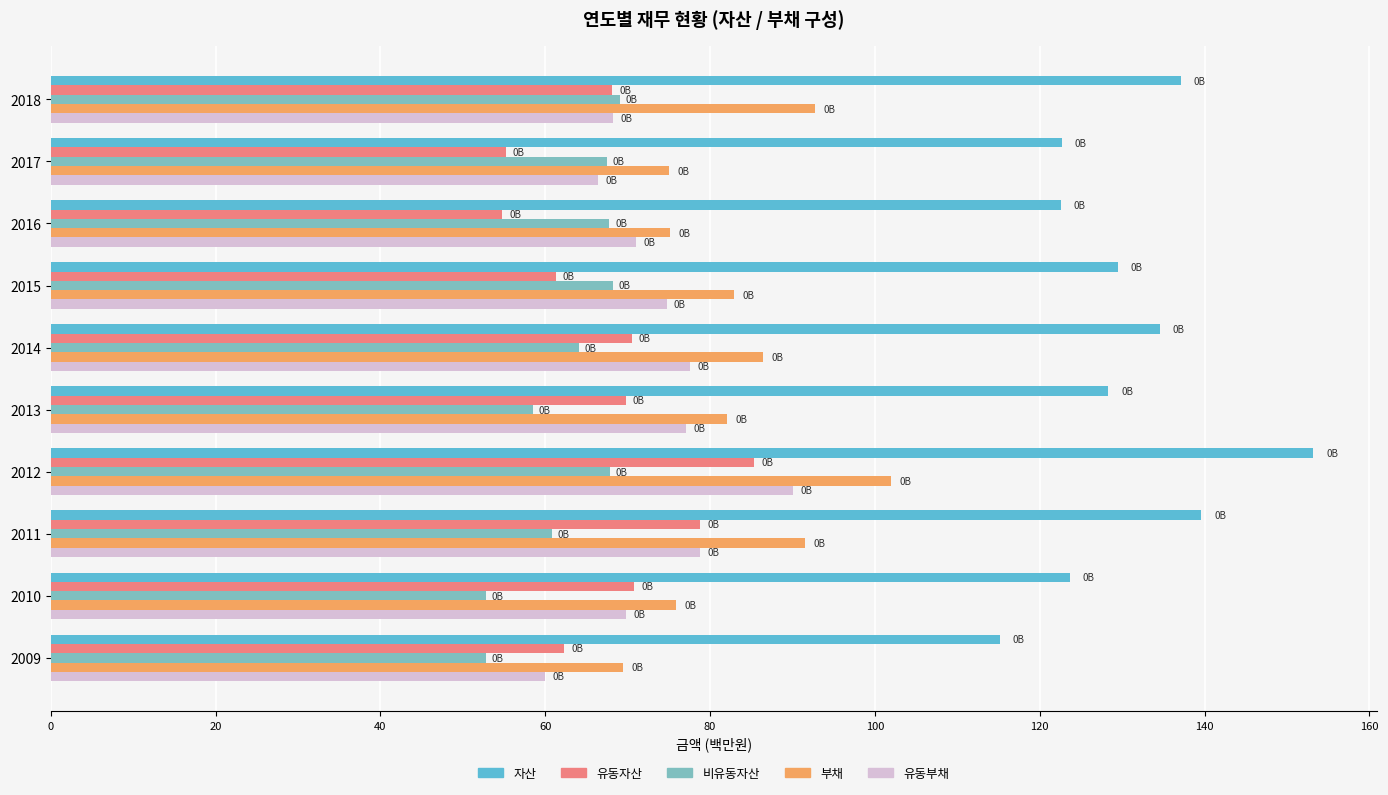

What is the lowest value of the 비유동자산 series?

52.8